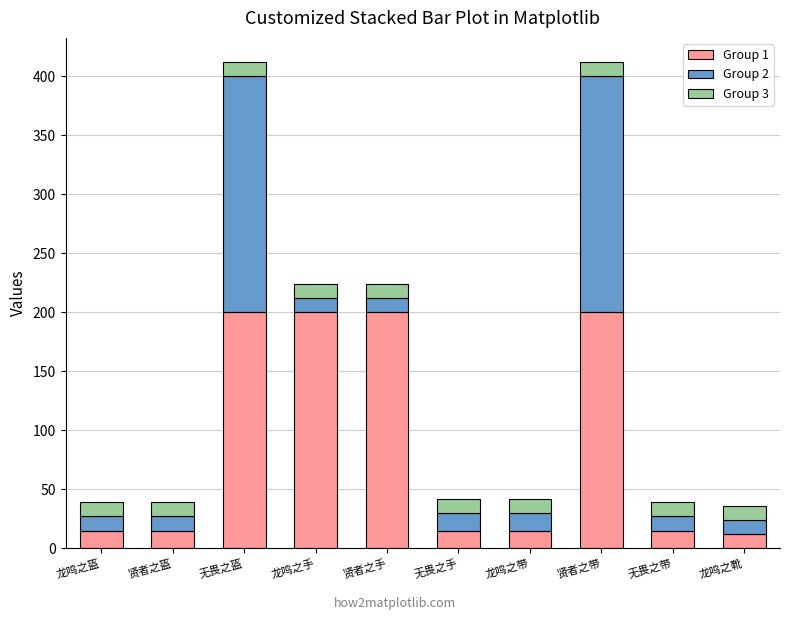

What is the difference between the maximum and second lowest values in the Group 1 series?

185